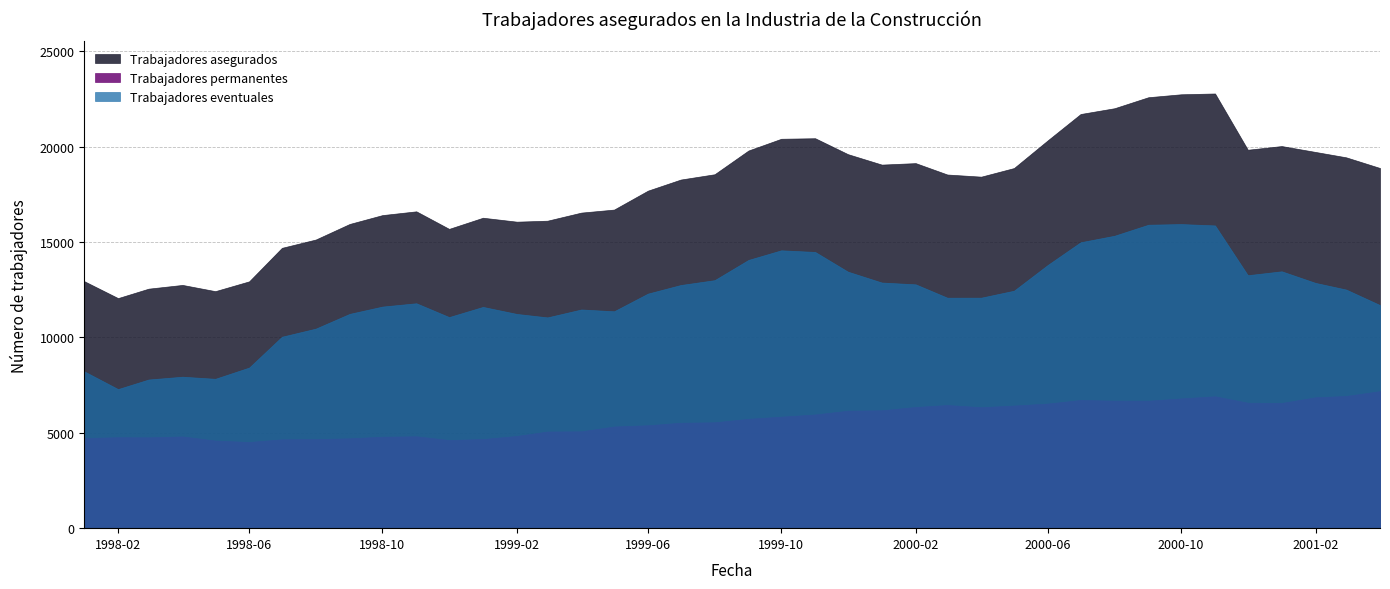

How many data points in Trabajadores asegurados are less than 18547?

20